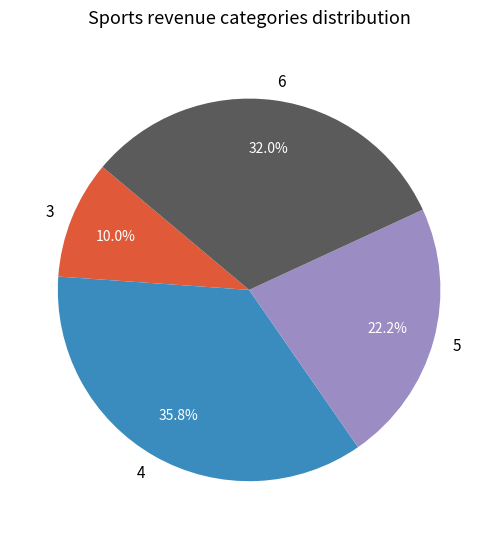

To the nearest percent, what is the difference between the 6 and 4 slice percentages?

4%